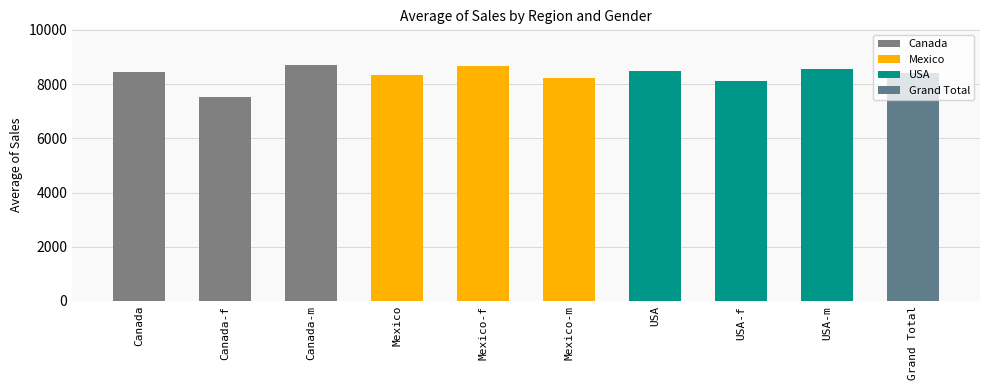

What is the ratio of the value at Mexico-m to the value at USA-m?

1.0